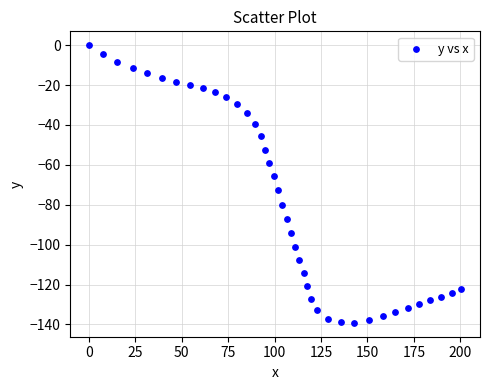

What is the range of Y values (max minus min)?

139.2